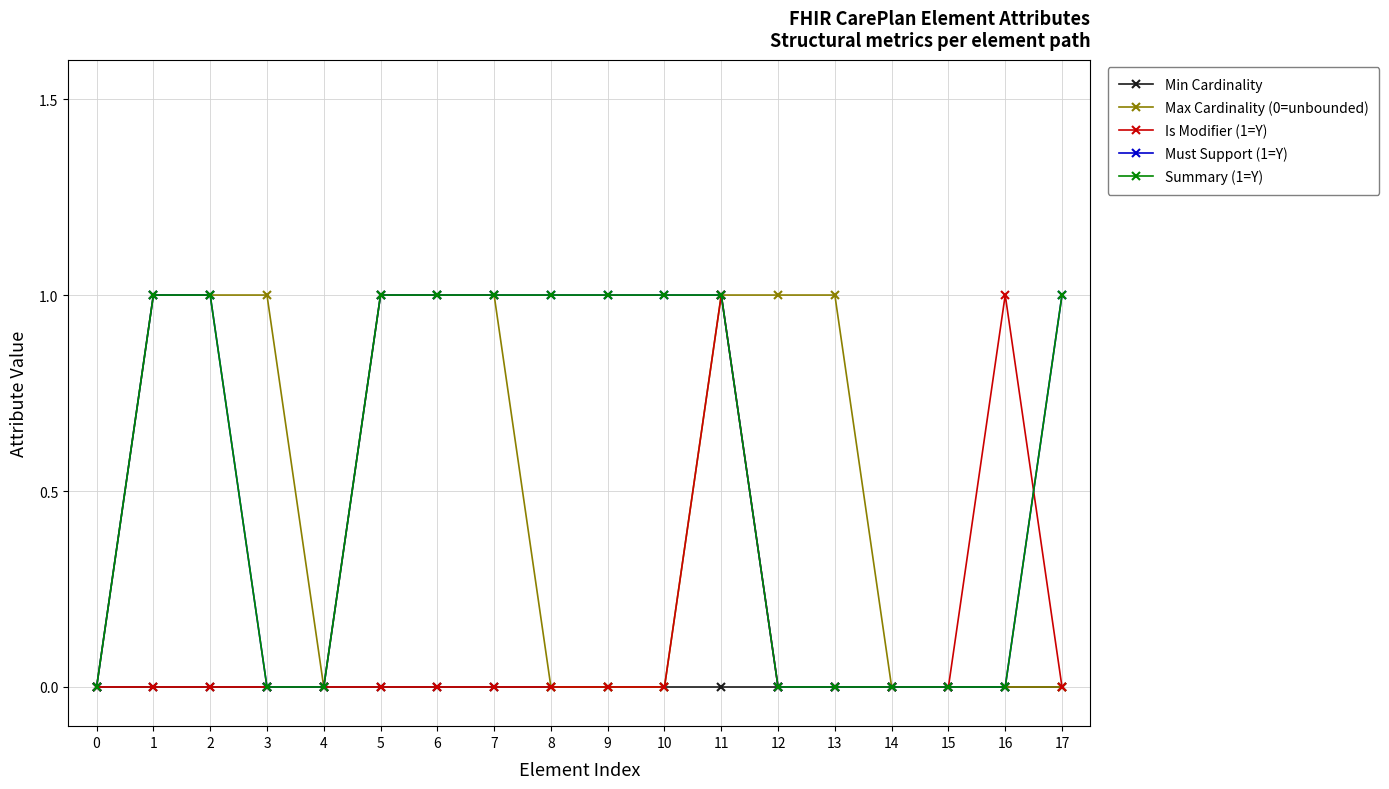

Reading left to right, extract all data points from this chart.

Min Cardinality: 0=0	1=0	2=0	3=0	4=0	5=0	6=0	7=0	8=0	9=0	10=0	11=0	12=0	13=0	14=0	15=0	16=0	17=0
Max Cardinality (0=unbounded): 0=0	1=1	2=1	3=1	4=0	5=1	6=1	7=1	8=0	9=0	10=0	11=1	12=1	13=1	14=0	15=0	16=0	17=0
Is Modifier (1=Y): 0=0	1=0	2=0	3=0	4=0	5=0	6=0	7=0	8=0	9=0	10=0	11=1	12=0	13=0	14=0	15=0	16=1	17=0
Must Support (1=Y): 0=0	1=1	2=1	3=0	4=0	5=1	6=1	7=1	8=1	9=1	10=1	11=1	12=0	13=0	14=0	15=0	16=0	17=1
Summary (1=Y): 0=0	1=1	2=1	3=0	4=0	5=1	6=1	7=1	8=1	9=1	10=1	11=1	12=0	13=0	14=0	15=0	16=0	17=1